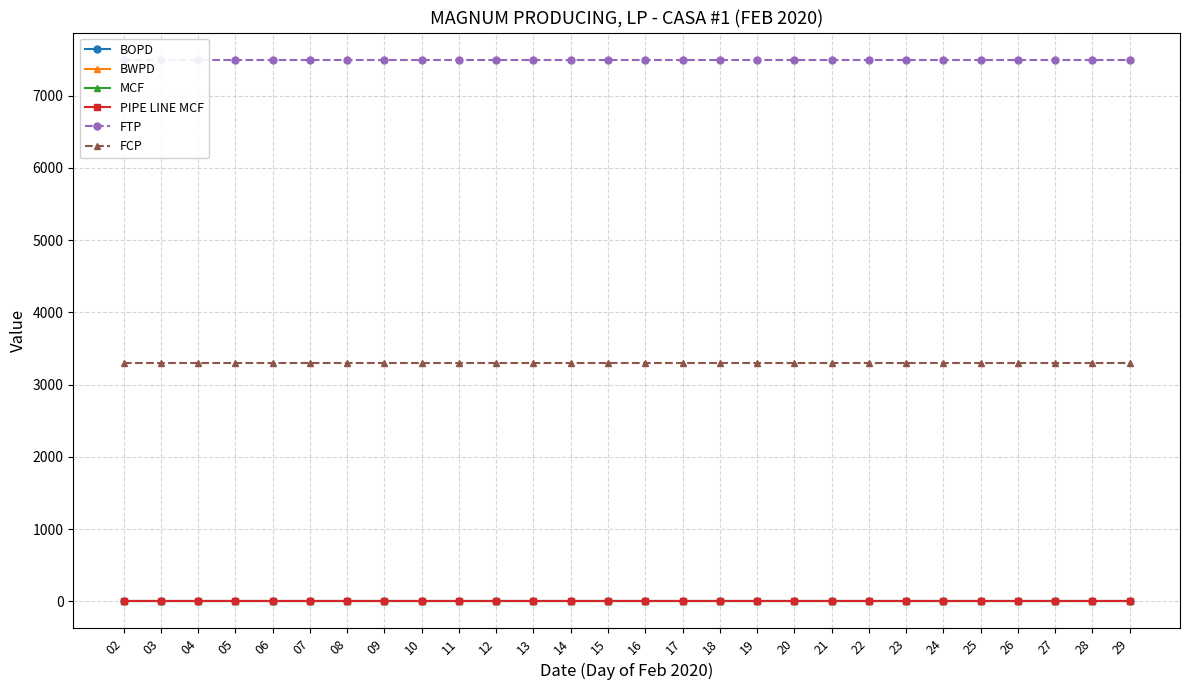

At which category is the sum across all series the highest?

02